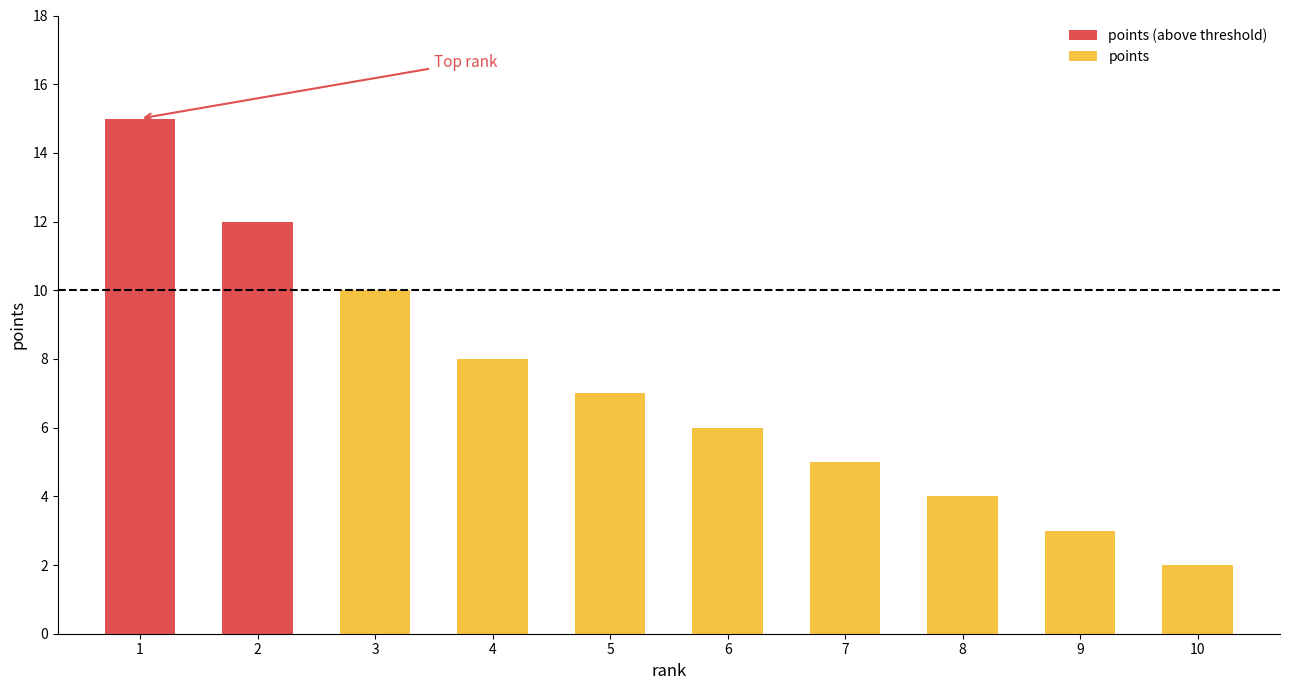

Reading right to left, list all the values displayed in this chart.

10=2	9=3	8=4	7=5	6=6	5=7	4=8	3=10	2=12	1=15